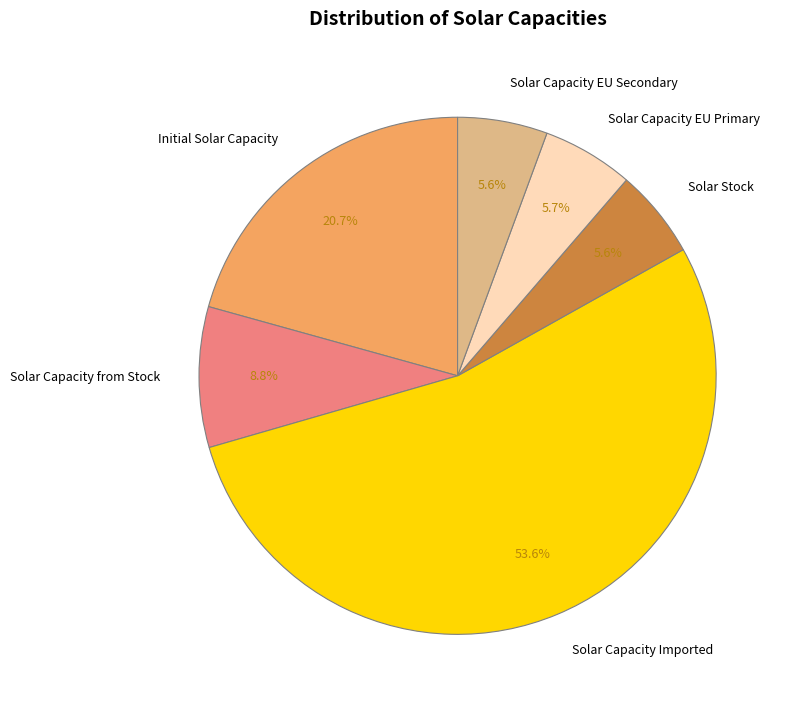

Is the sum of Solar Capacity from Stock and Solar Capacity EU Secondary greater than half?

No